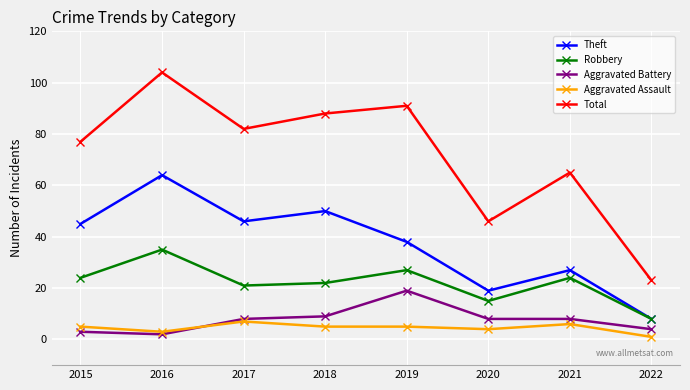

How many series are shown in this chart?

5